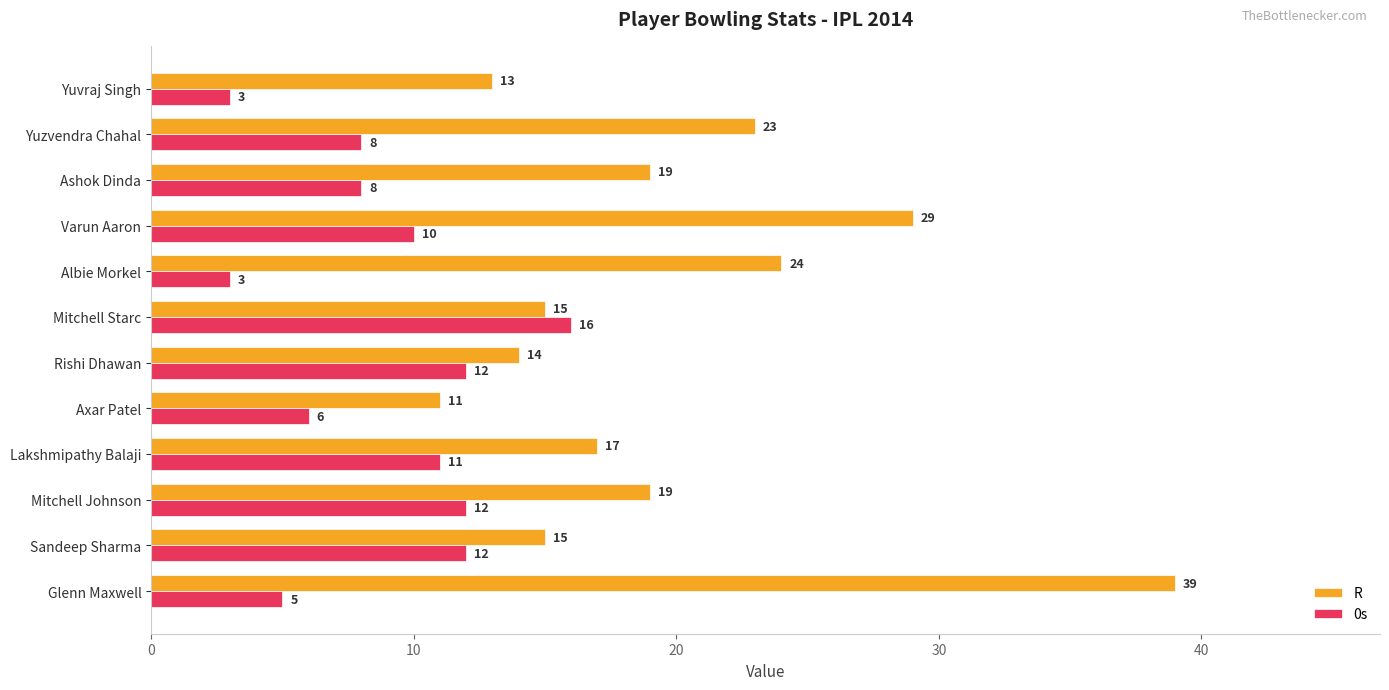

What is the spread (max minus min) of values at Axar Patel?

5